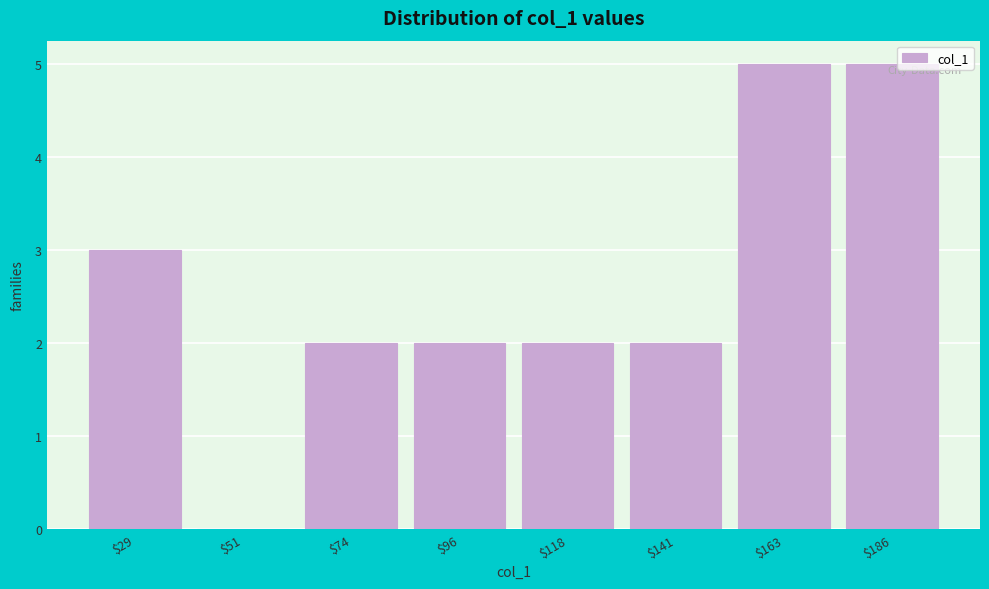

True or false: the data shows 5 at $186.

True